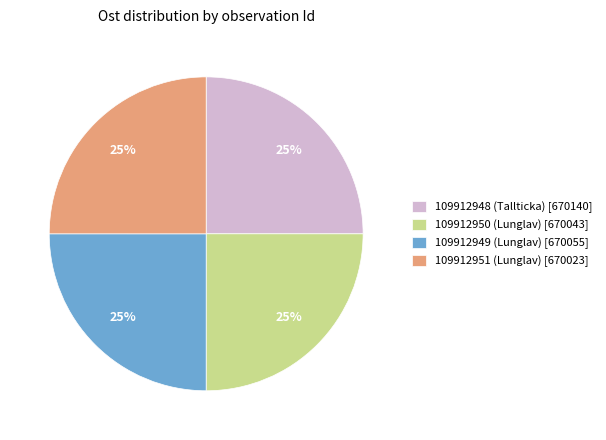

What percentage is the 109912948 (Tallticka) [670140] slice, to the nearest percent?

25%